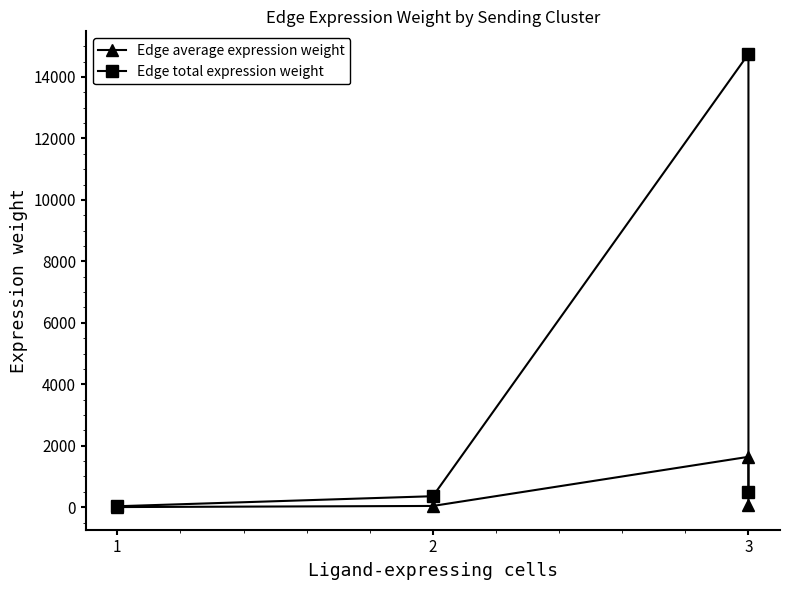

Rank the series by their maximum value, from highest to lowest.

Edge total expression weight, Edge average expression weight